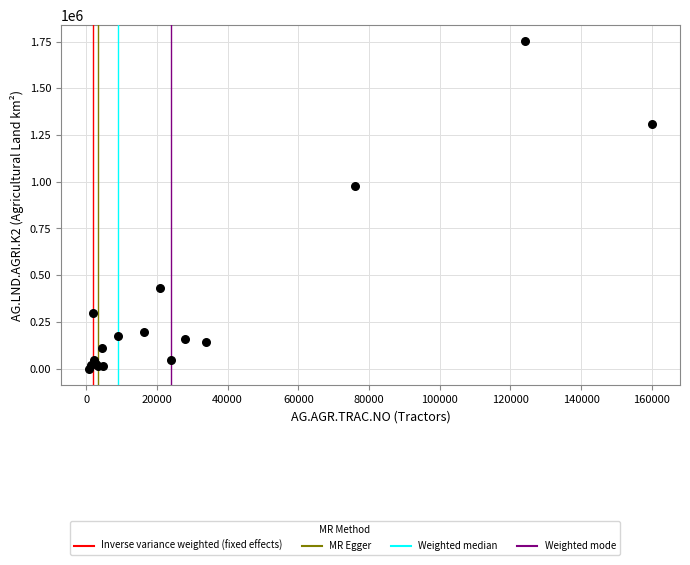

What Y value in the scatter plot is closest to 875690?

979140